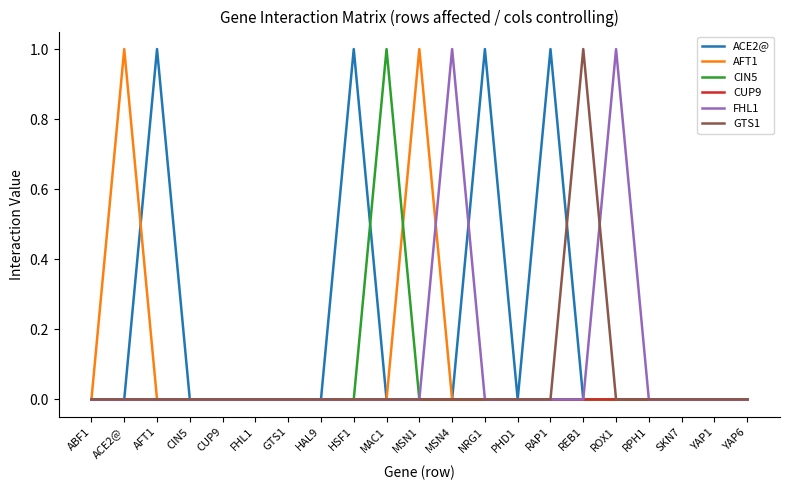

Reading right to left, extract all data points from this chart.

ACE2@: YAP6=0	YAP1=0	SKN7=0	RPH1=0	ROX1=0	REB1=0	RAP1=1	PHD1=0	NRG1=1	MSN4=0	MSN1=0	MAC1=0	HSF1=1	HAL9=0	GTS1=0	FHL1=0	CUP9=0	CIN5=0	AFT1=1	ACE2@=0	ABF1=0
AFT1: YAP6=0	YAP1=0	SKN7=0	RPH1=0	ROX1=0	REB1=0	RAP1=0	PHD1=0	NRG1=0	MSN4=0	MSN1=1	MAC1=0	HSF1=0	HAL9=0	GTS1=0	FHL1=0	CUP9=0	CIN5=0	AFT1=0	ACE2@=1	ABF1=0
CIN5: YAP6=0	YAP1=0	SKN7=0	RPH1=0	ROX1=0	REB1=0	RAP1=0	PHD1=0	NRG1=0	MSN4=0	MSN1=0	MAC1=1	HSF1=0	HAL9=0	GTS1=0	FHL1=0	CUP9=0	CIN5=0	AFT1=0	ACE2@=0	ABF1=0
CUP9: YAP6=0	YAP1=0	SKN7=0	RPH1=0	ROX1=0	REB1=0	RAP1=0	PHD1=0	NRG1=0	MSN4=0	MSN1=0	MAC1=0	HSF1=0	HAL9=0	GTS1=0	FHL1=0	CUP9=0	CIN5=0	AFT1=0	ACE2@=0	ABF1=0
FHL1: YAP6=0	YAP1=0	SKN7=0	RPH1=0	ROX1=1	REB1=0	RAP1=0	PHD1=0	NRG1=0	MSN4=1	MSN1=0	MAC1=0	HSF1=0	HAL9=0	GTS1=0	FHL1=0	CUP9=0	CIN5=0	AFT1=0	ACE2@=0	ABF1=0
GTS1: YAP6=0	YAP1=0	SKN7=0	RPH1=0	ROX1=0	REB1=1	RAP1=0	PHD1=0	NRG1=0	MSN4=0	MSN1=0	MAC1=0	HSF1=0	HAL9=0	GTS1=0	FHL1=0	CUP9=0	CIN5=0	AFT1=0	ACE2@=0	ABF1=0